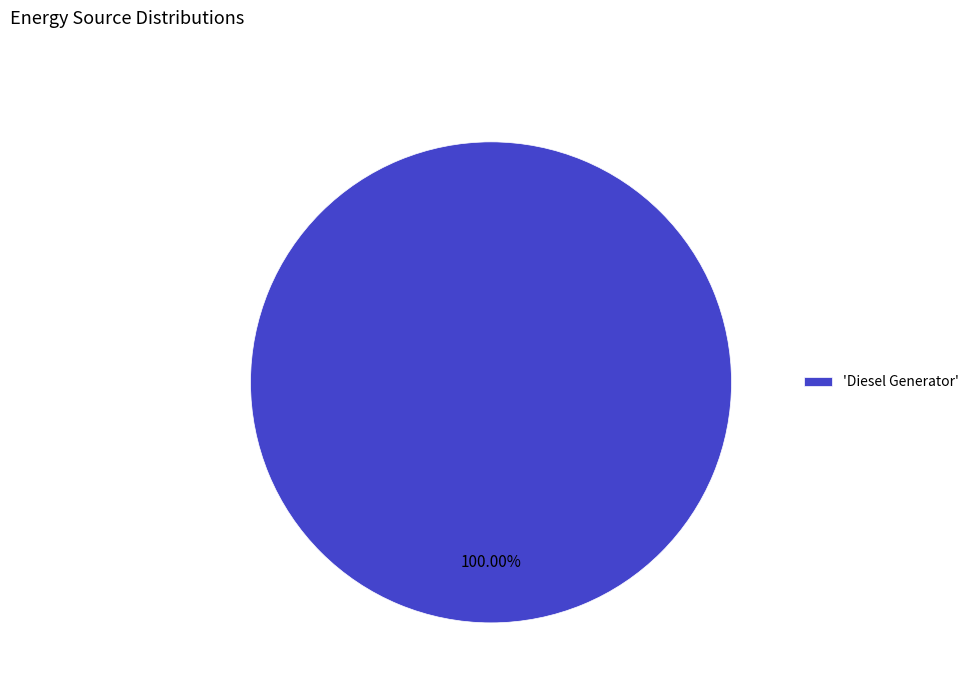

Rank the categories by value from lowest to highest.

'Diesel Generator'